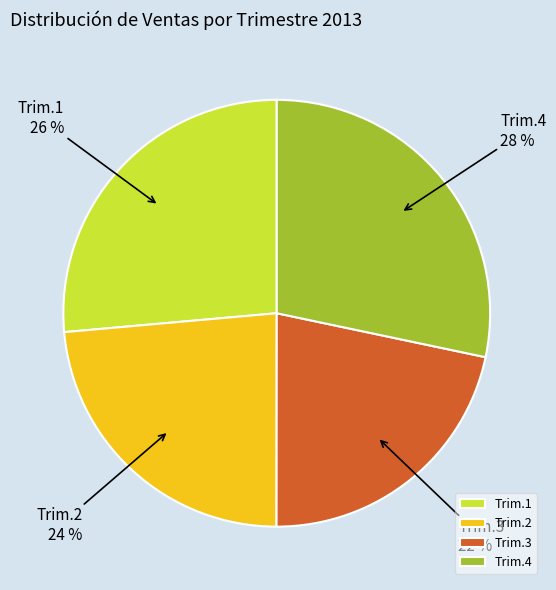

Is there any slice that represents more than half of the pie?

No